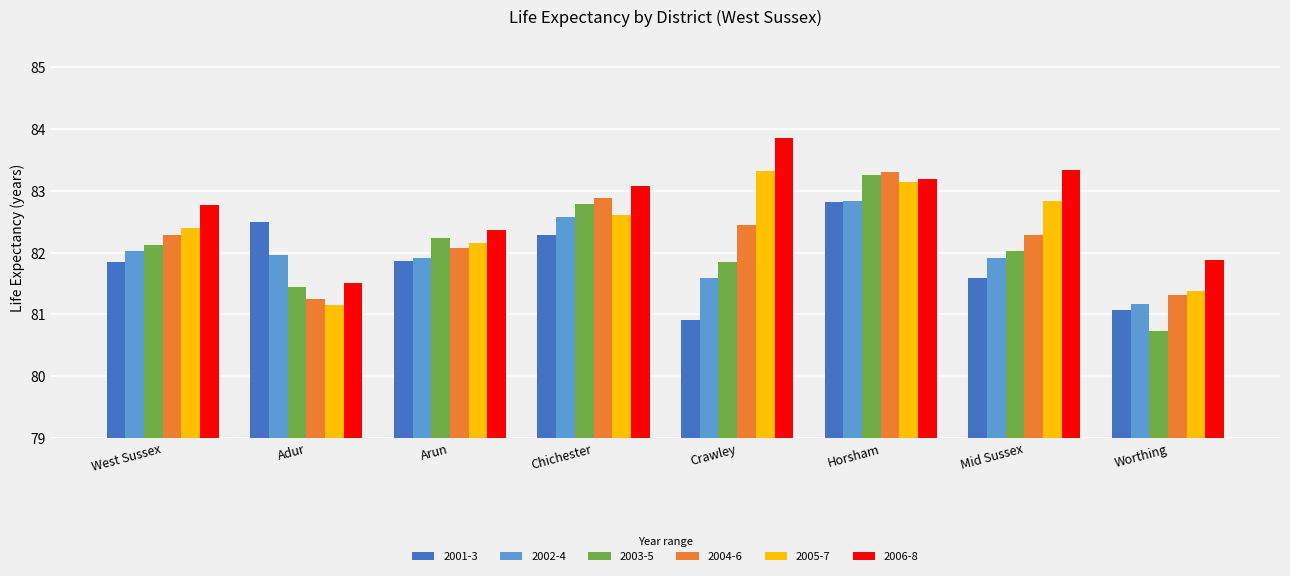

What is the label of the 5th bar from the left?

Crawley